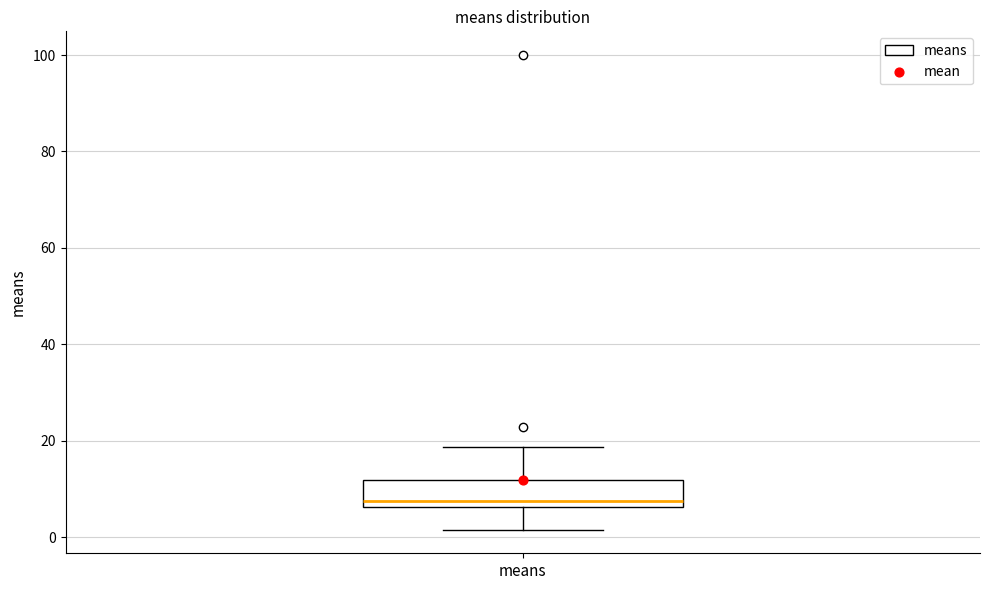

Transcribe this box plot: give where the median line is, the range the box spans, and where the two whiskers end, as read against the y-axis. The values are not printed on the chart, so give them approximately, as read against the axis.

median 8, box 6 to 12, whiskers 2 to 18